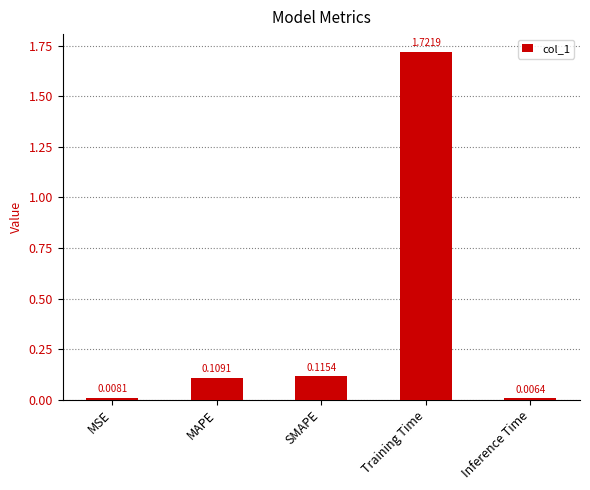

What is the sum of all values?

2.0